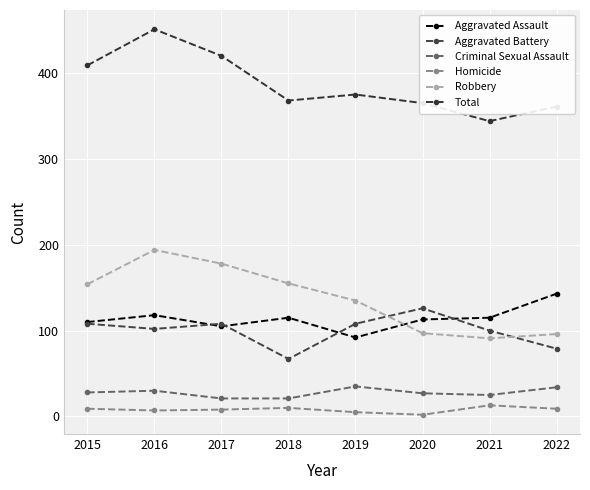

At 2022, list the series in order from largest to smallest.

Total, Aggravated Assault, Robbery, Aggravated Battery, Criminal Sexual Assault, Homicide